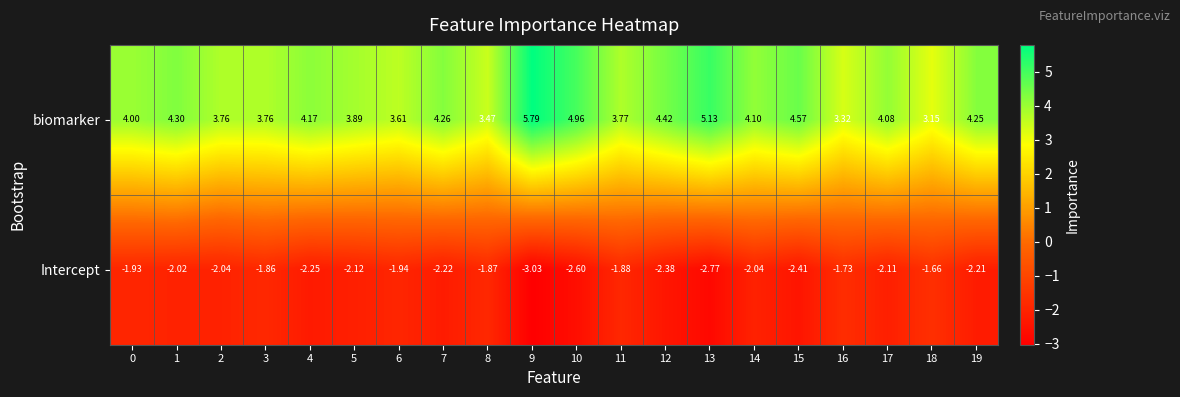

Is the value of biomarker at 19 greater than the value of Intercept at 16?

Yes